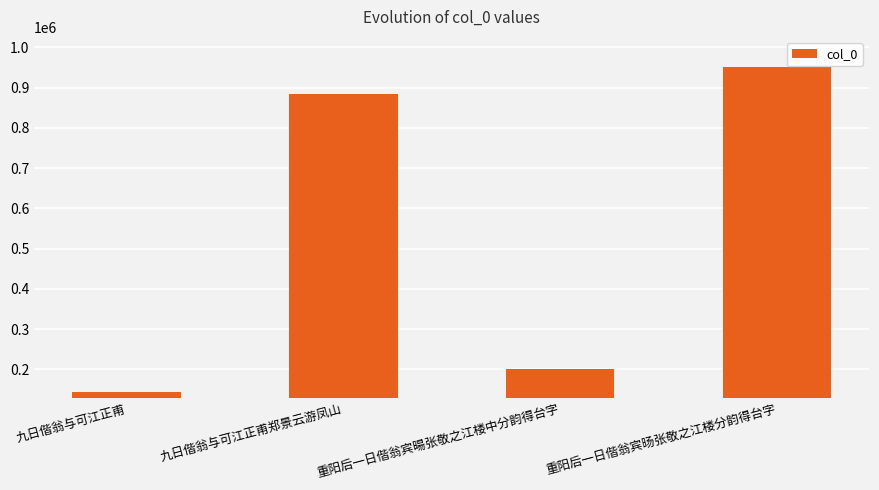

What position from the left is 九日偕翁与可江正甫?

1